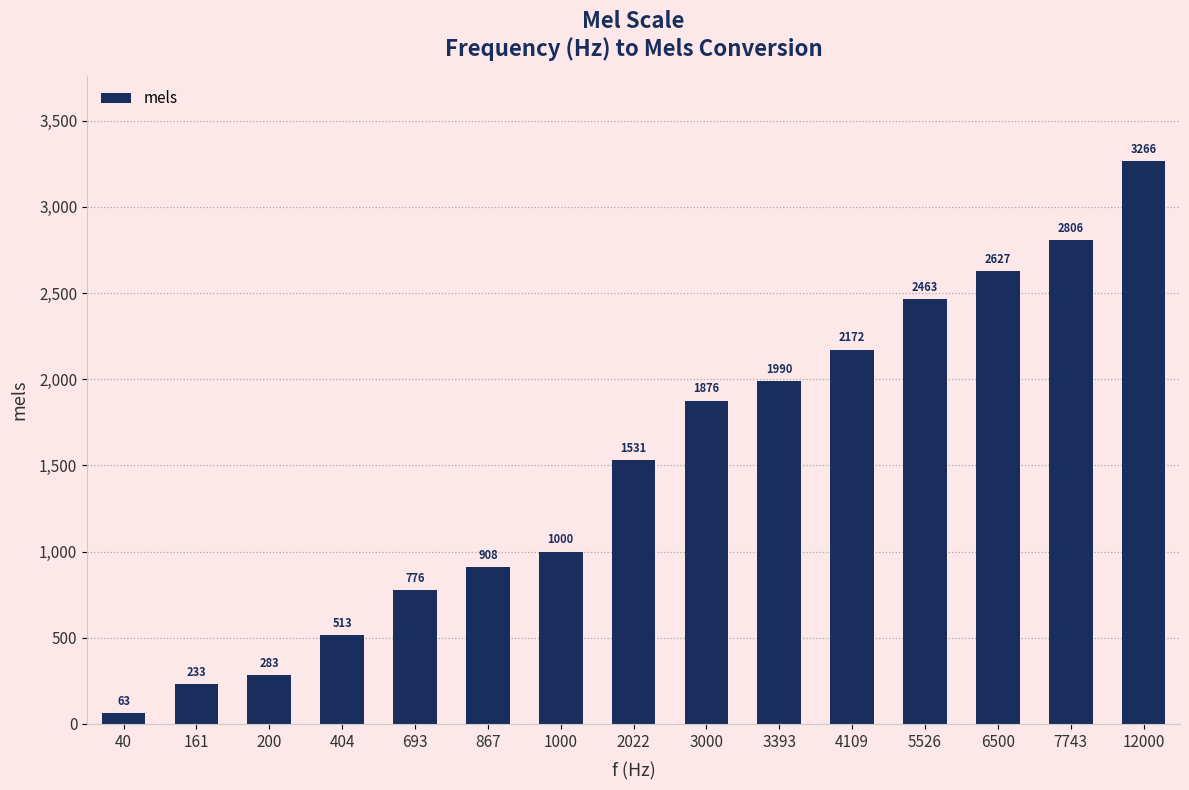

What is the difference between the values at 5526 and 693?

1687.4